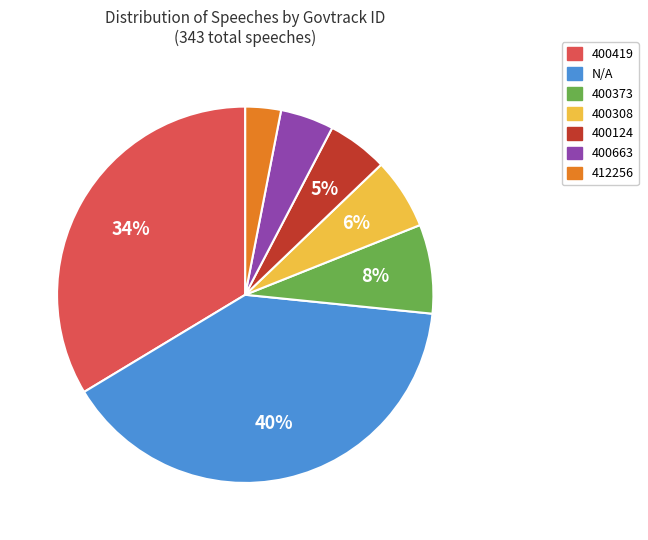

To the nearest percent, what is the difference between the largest and smallest slice percentages?

37%